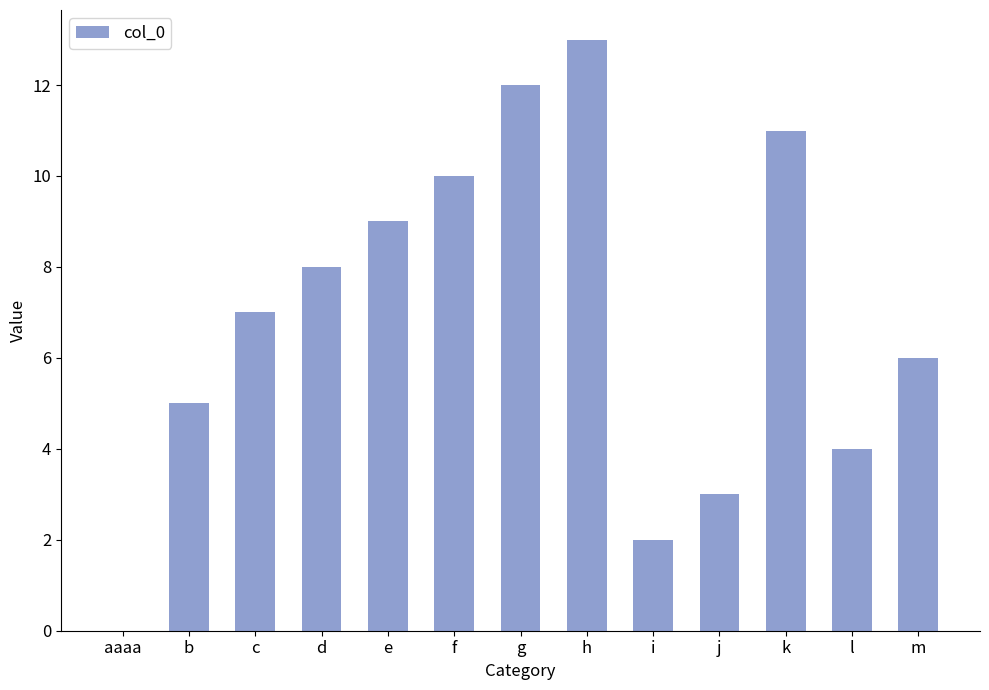

Which has a higher value, h or i?

h